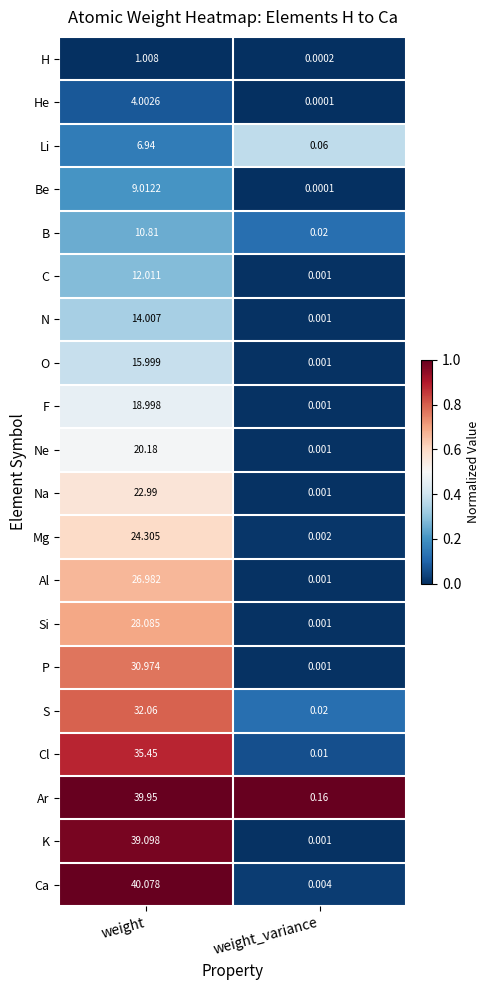

Where does the P series first go above 30?

weight